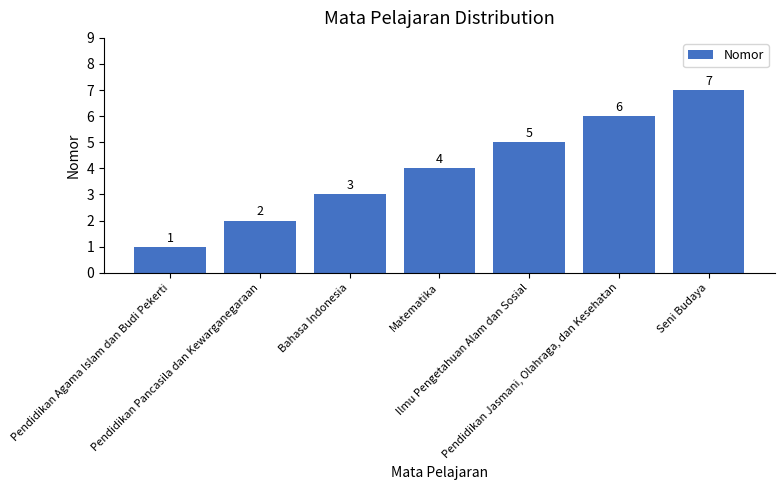

What is the difference between the maximum and minimum values?

6